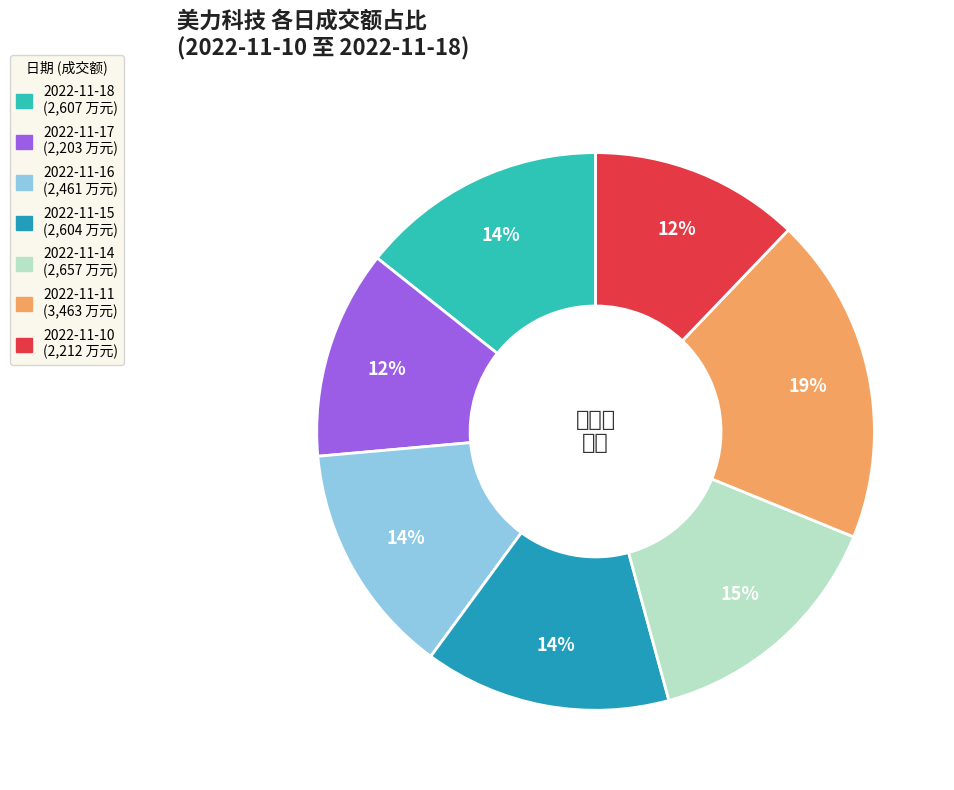

To the nearest percent, what portion does 2022-11-17 represent?

12%